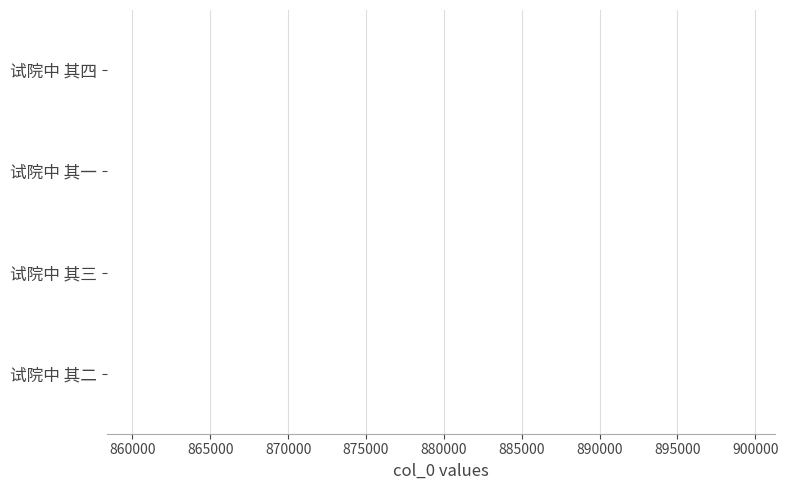

How many data points does each series have?

4